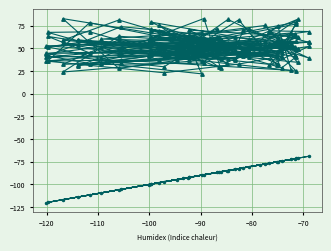

How many lines are shown in the chart?

6